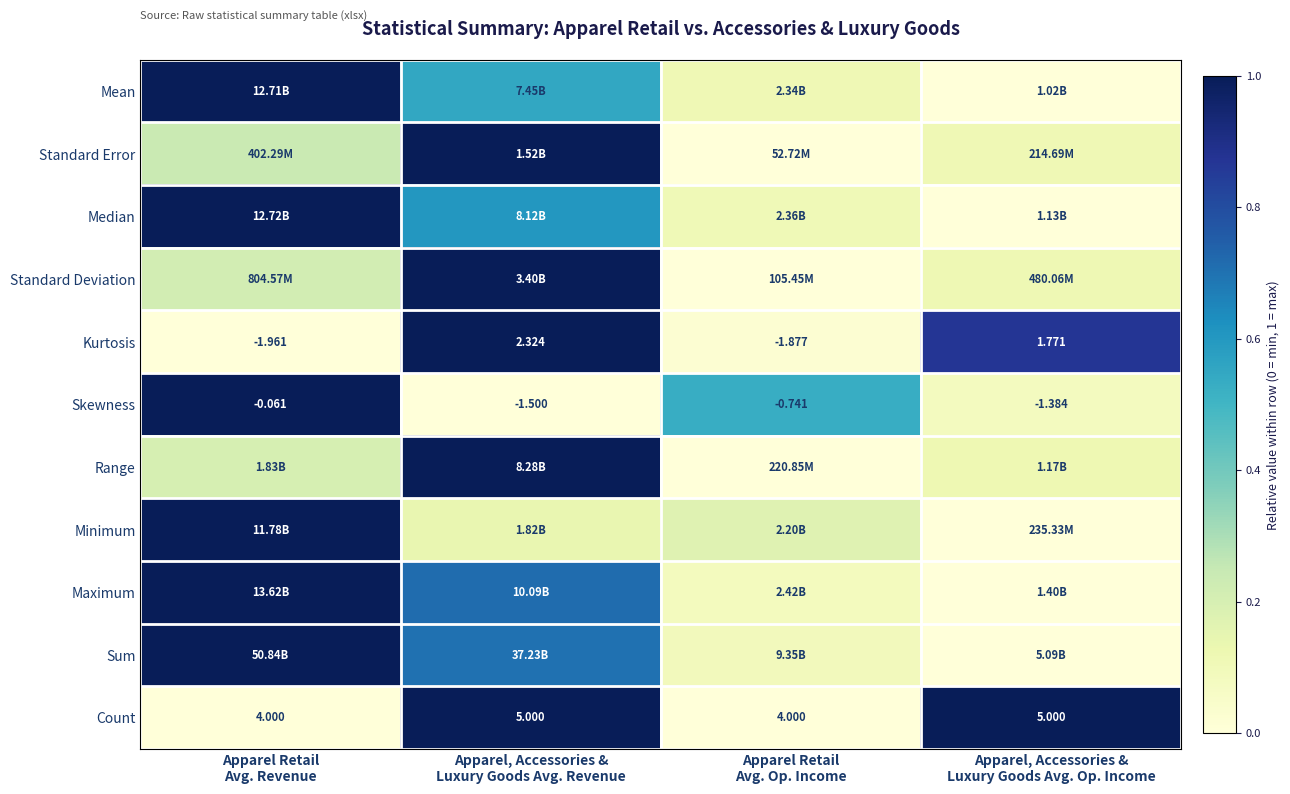

At which label is Mean closest to 0?

Apparel, Accessories & Luxury Goods Avg. Op. Income